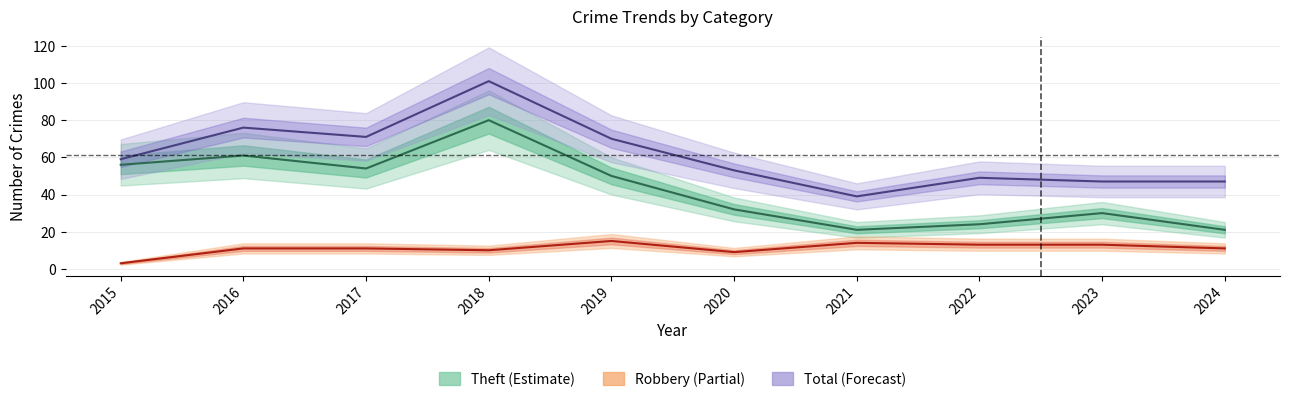

Where is Robbery nearest to the value 9?

2020